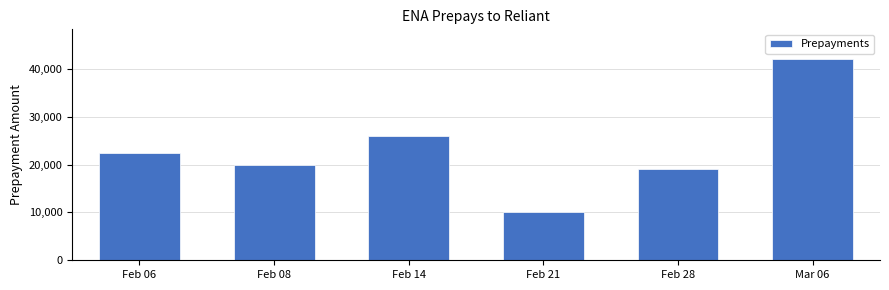

How many series are shown in this chart?

1